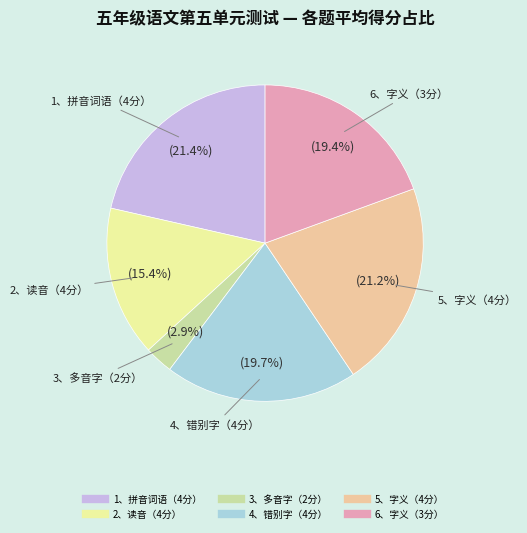

Which slice is the smallest?

3、多音字（2分）